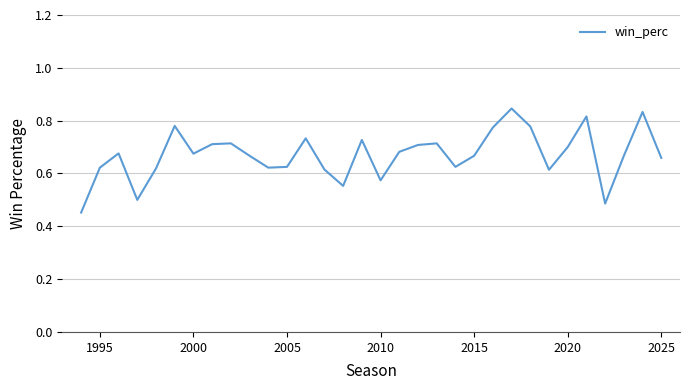

What is the difference between the maximum and minimum values?

0.4